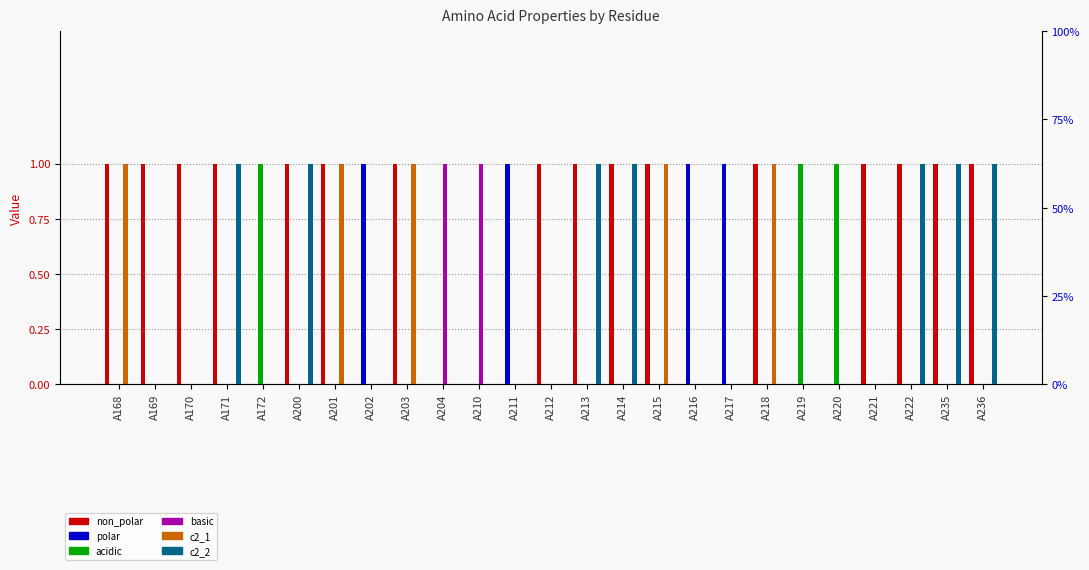

Rank the categories by polar value from lowest to highest.

A168, A169, A170, A171, A172, A200, A201, A203, A204, A210, A212, A213, A214, A215, A218, A219, A220, A221, A222, A235, A236, A202, A211, A216, A217